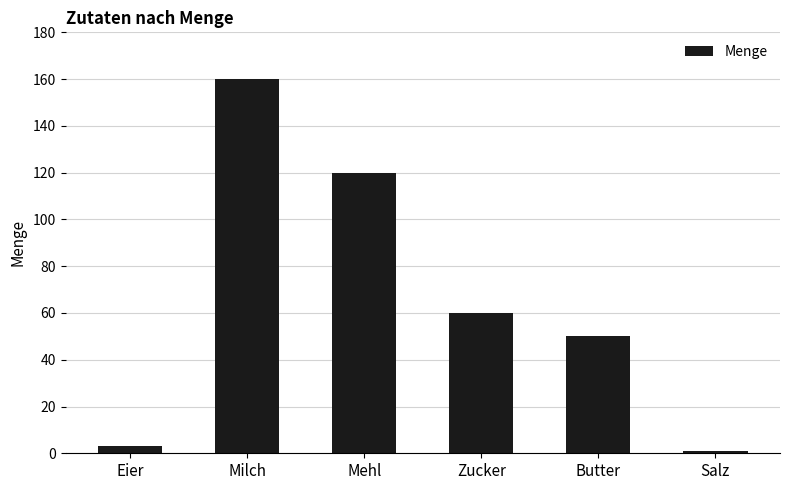

Rank the categories by value from highest to lowest.

Milch, Mehl, Zucker, Butter, Eier, Salz